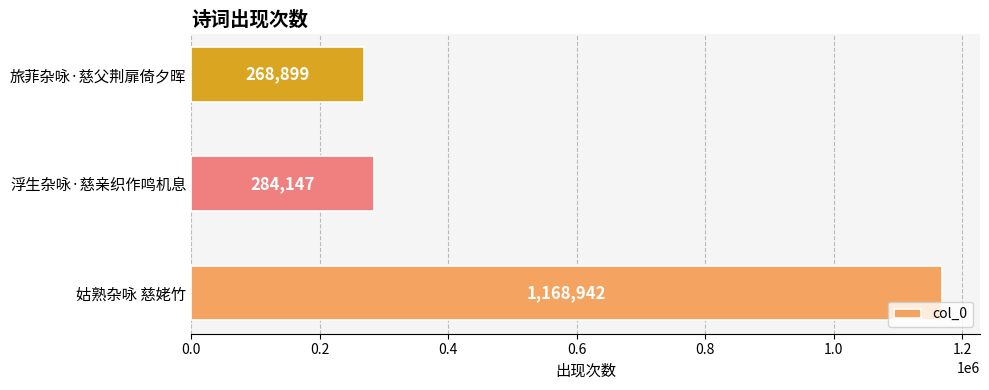

How many categories are shown in the chart?

3